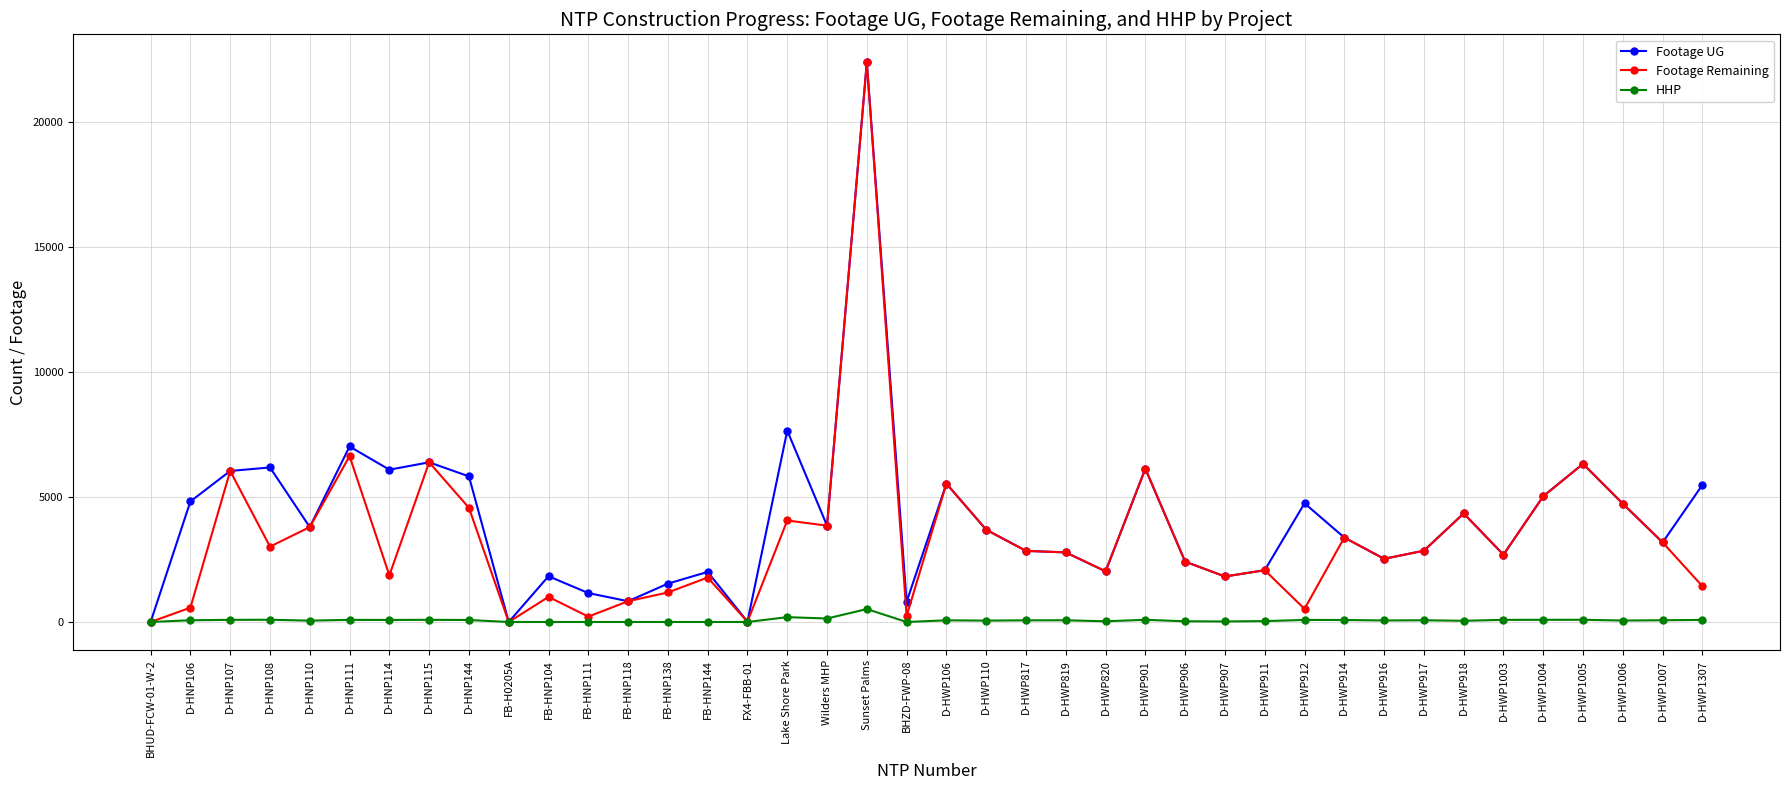

What is the total value across all series at FX4-FBB-01?

22